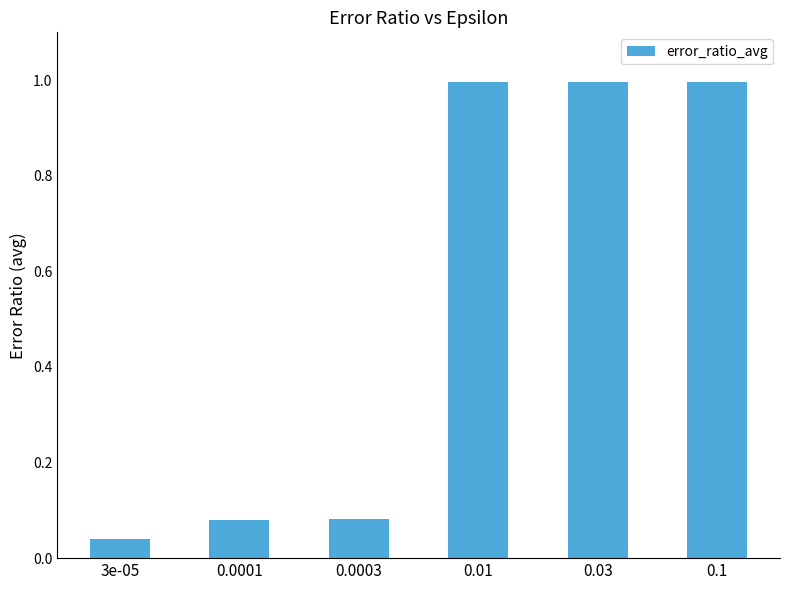

The chart shows a value of 1.0 at 0.03. True or false?

True